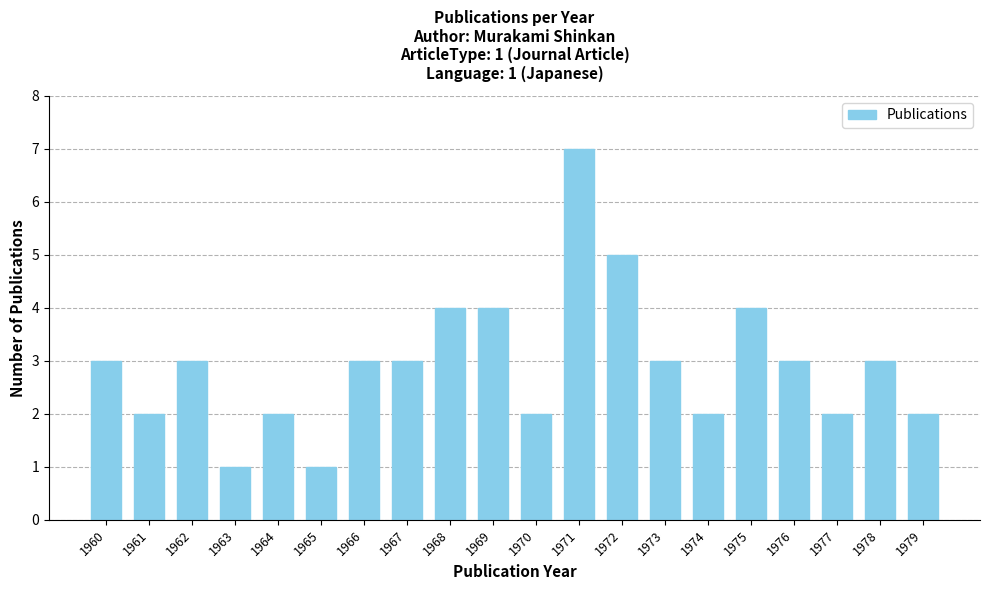

Reading right to left, list all the values displayed in this chart.

2	3	2	3	4	2	3	5	7	2	4	4	3	3	1	2	1	3	2	3